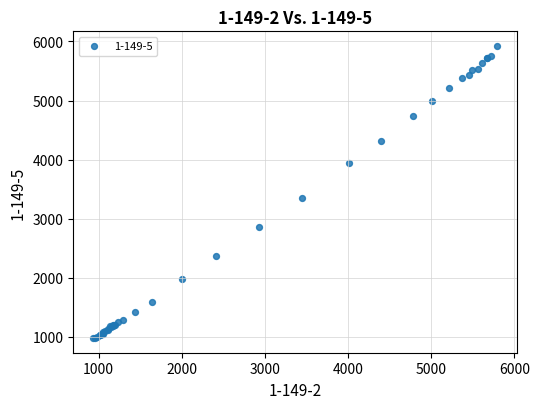

What Y value in the scatter plot is closest to 3451?

3354.1